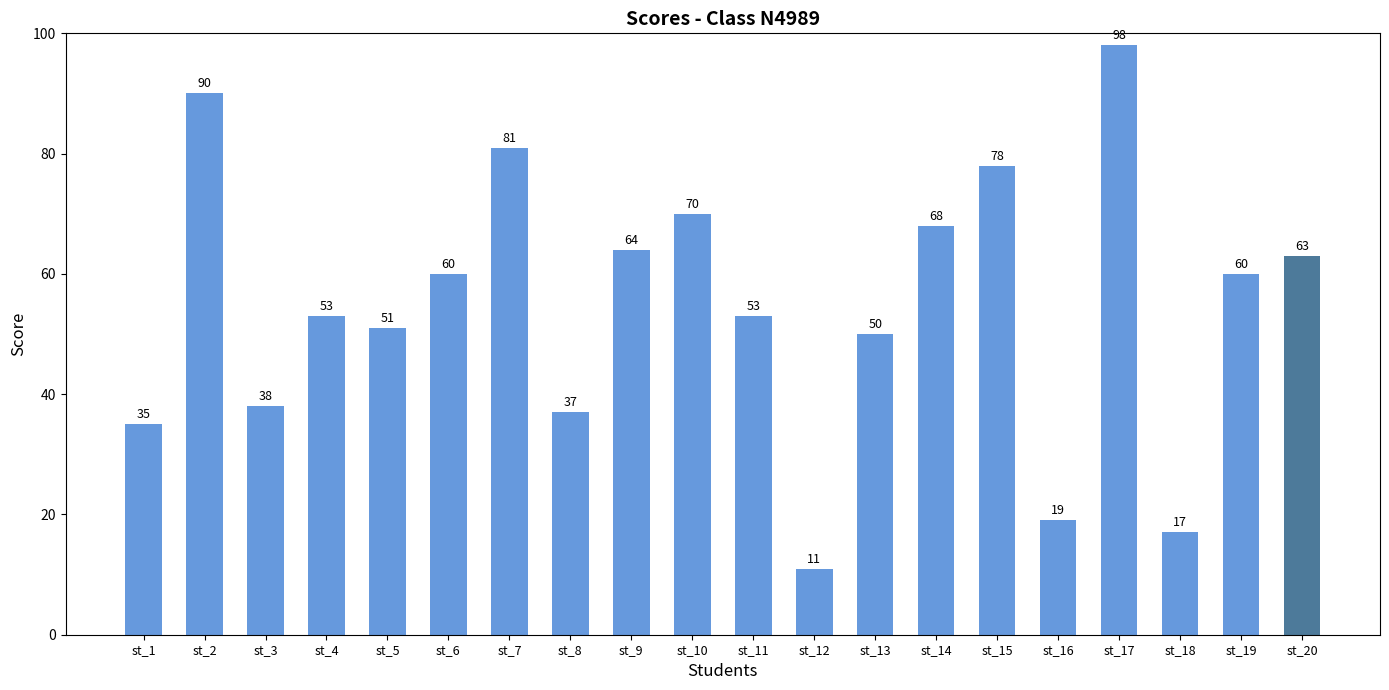

What is the maximum value shown in the chart?

98